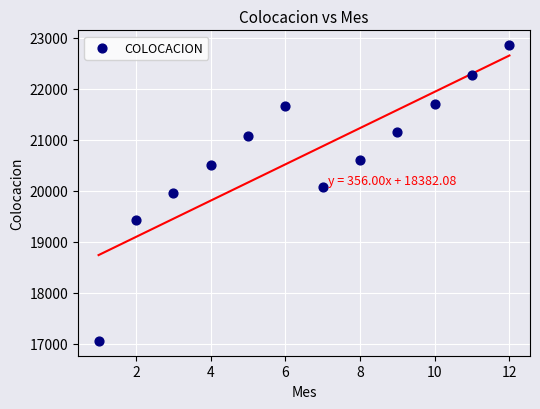

What is the range of Y values (max minus min)?

5803.4